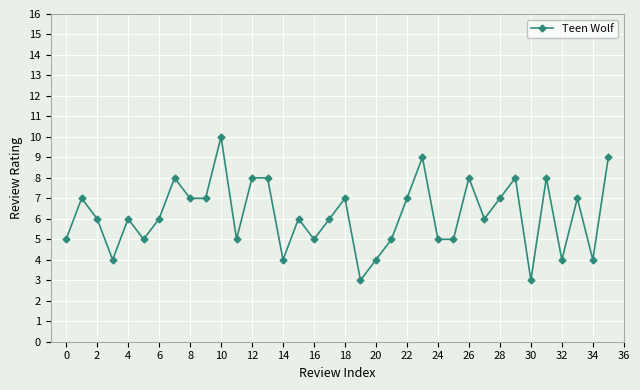

What is the greatest value displayed?

10